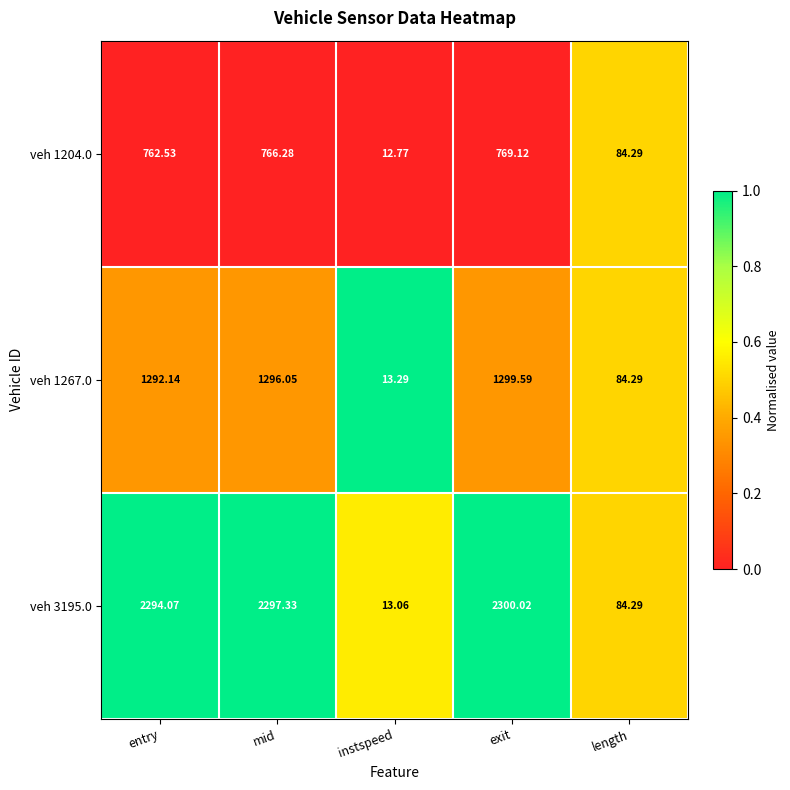

Which series has the largest range (max minus min)?

veh 3195.0